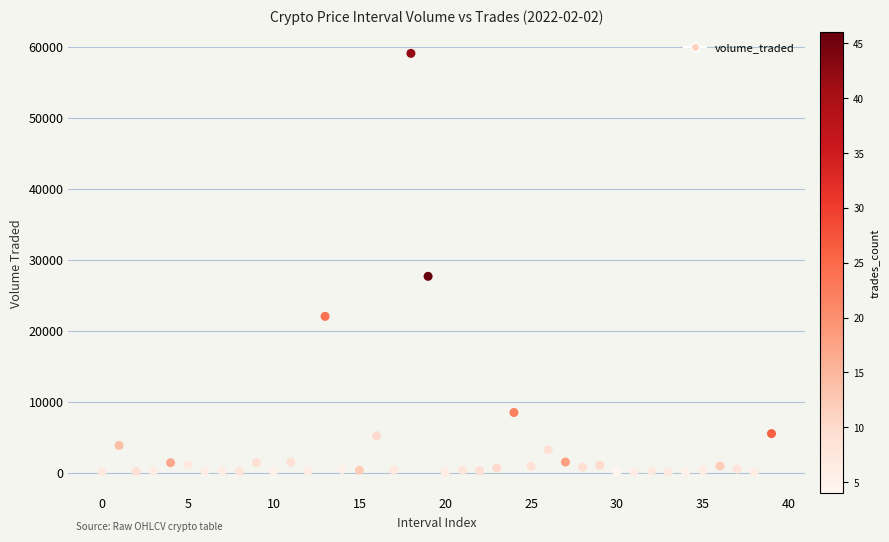

What is the range of Y values (max minus min)?

58997.9